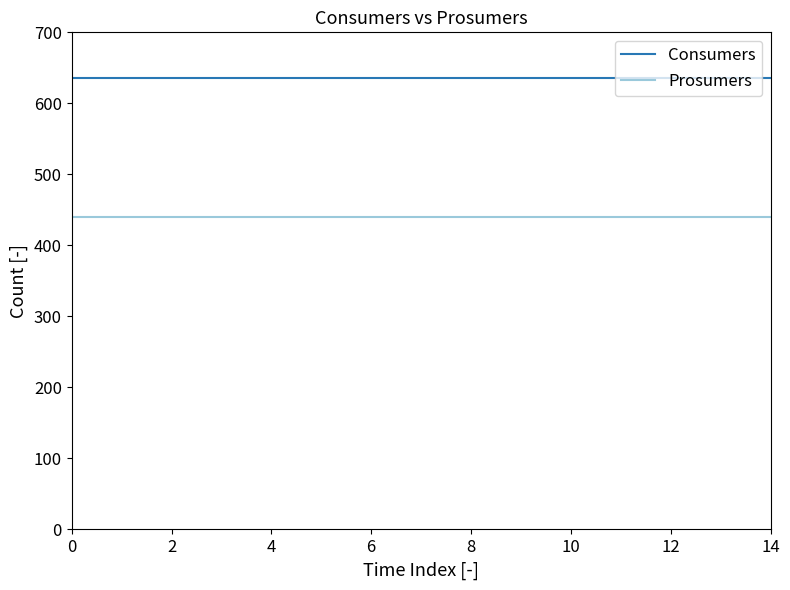

True or false: Consumers and Prosumers cross at least once.

False